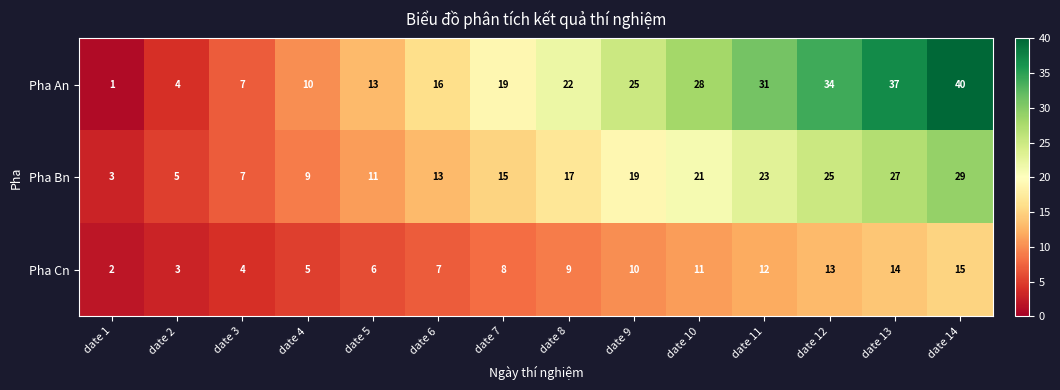

What is the approximate value of Pha Bn at date 10?

21